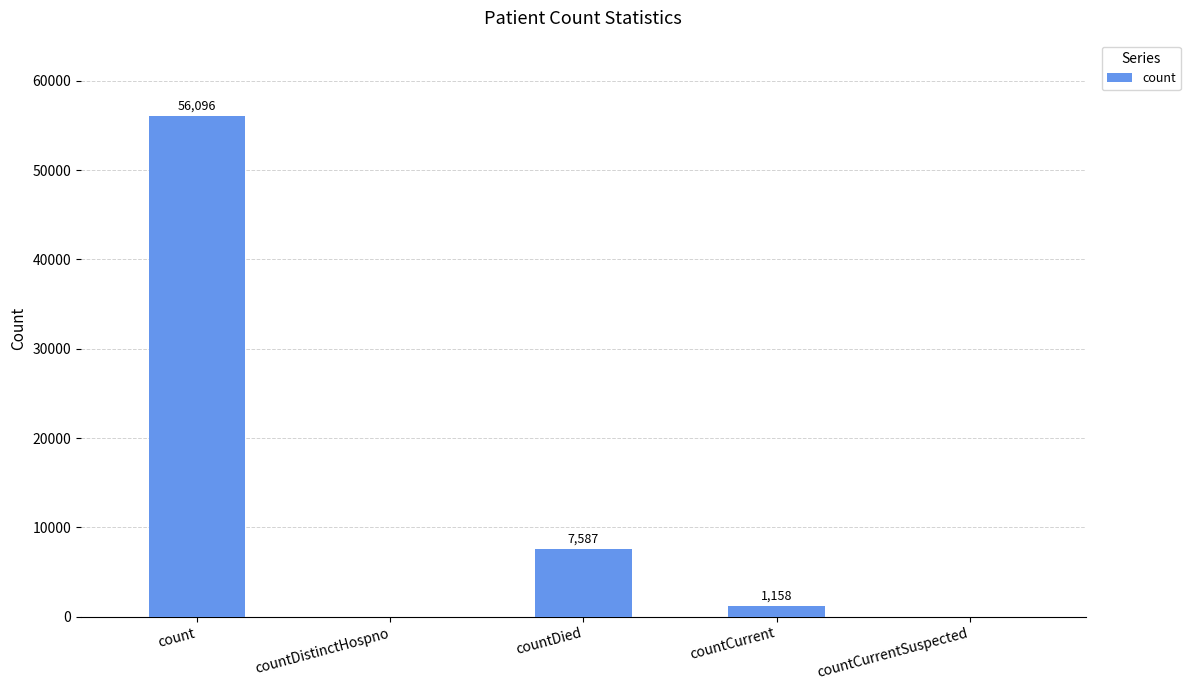

What is the sum of the values at count and countDistinctHospno?

56096